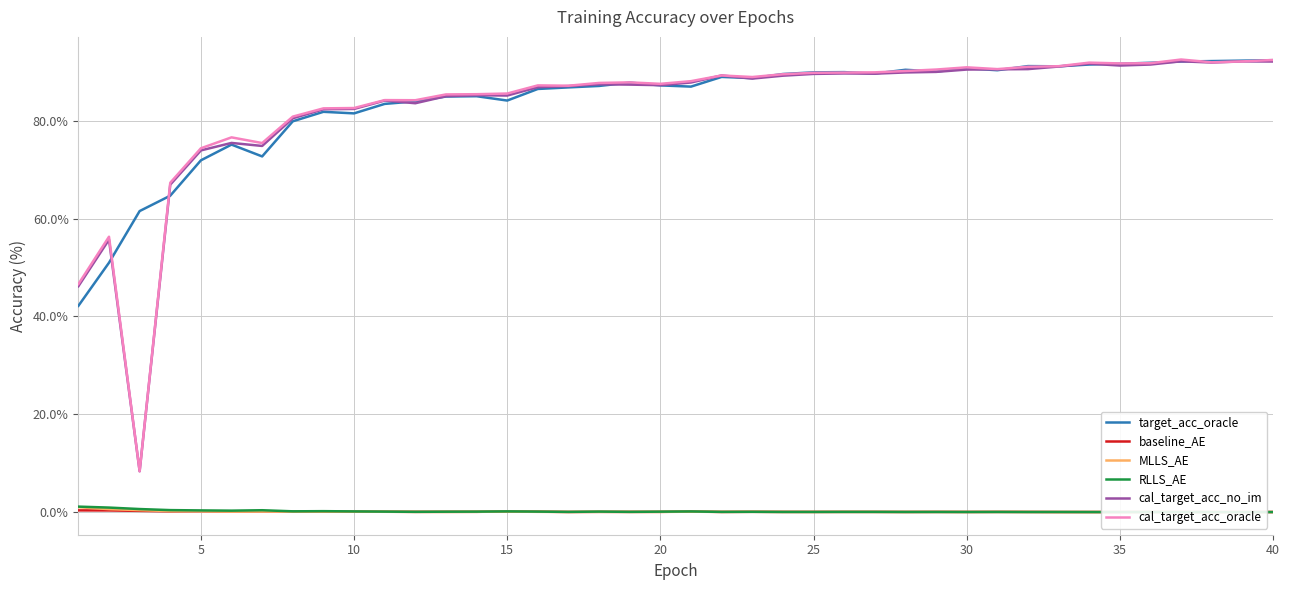

What is the highest value of the RLLS_AE series?

1.1